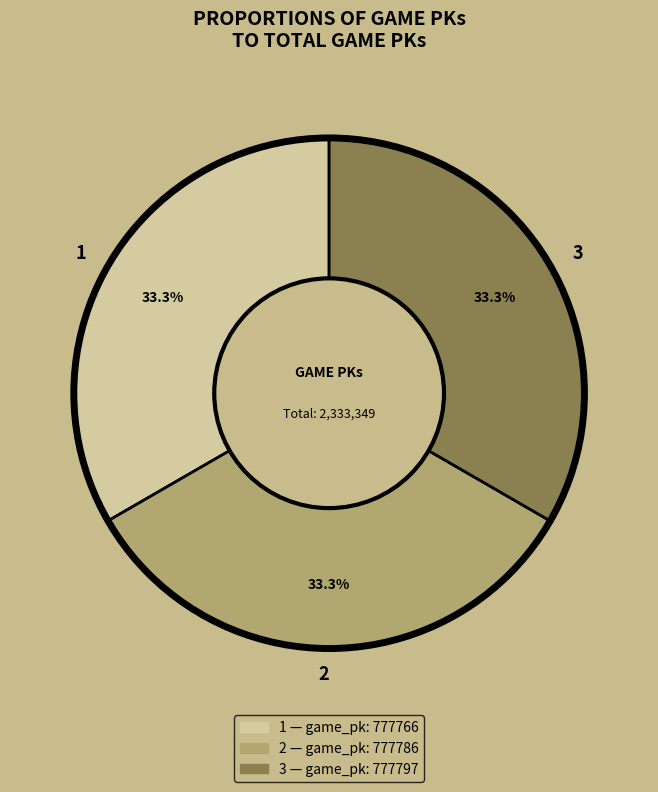

Is 1 the majority of the pie?

No